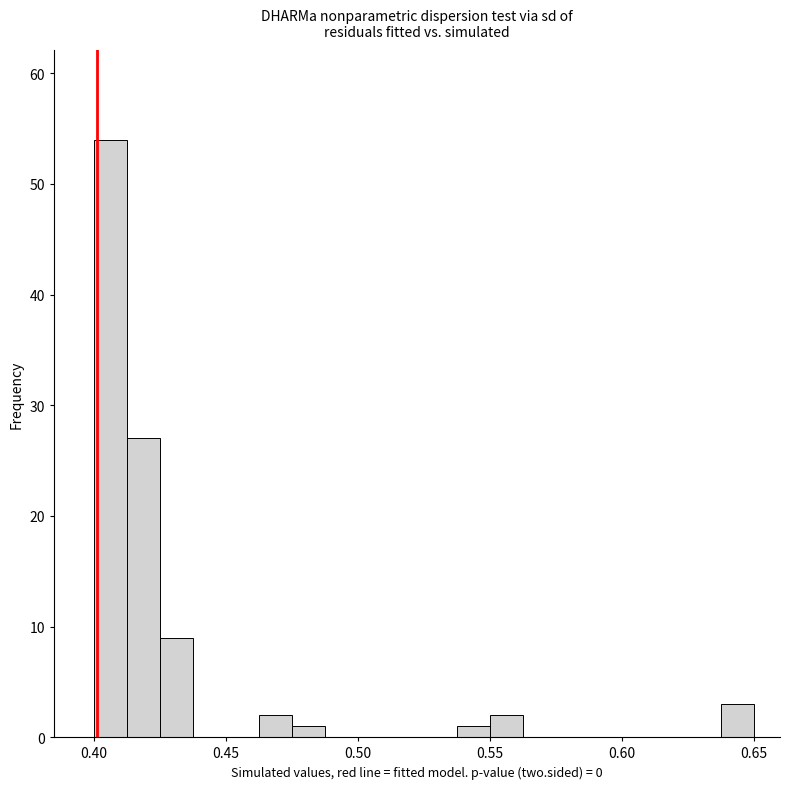

Read against the x-axis, roughly where is the centre of the tallest bar?

0.405